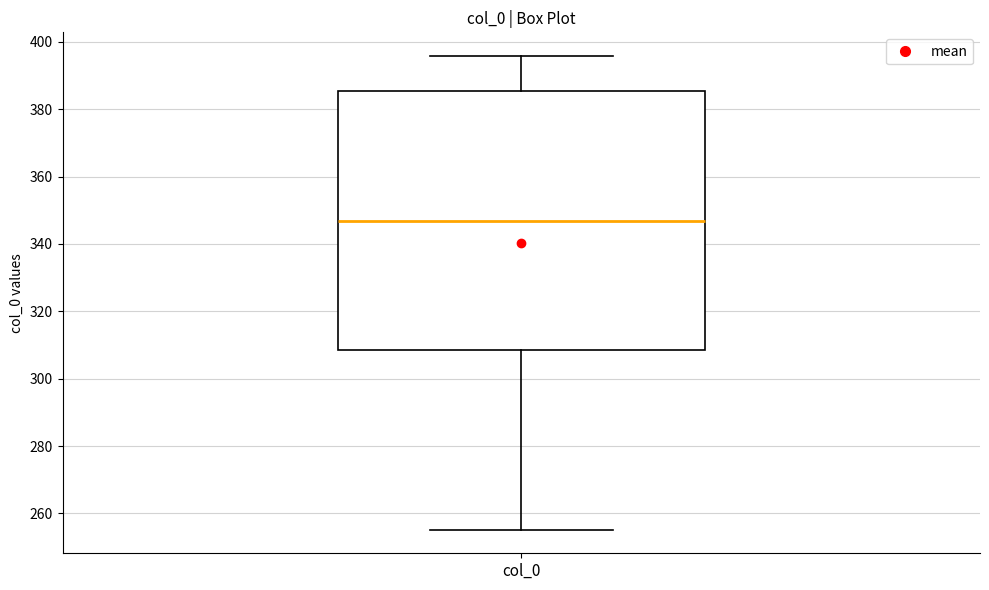

Where does the upper whisker of the box for col_0 end on the y-axis? The values are not printed on the chart, so give them approximately, as read against the axis.

396